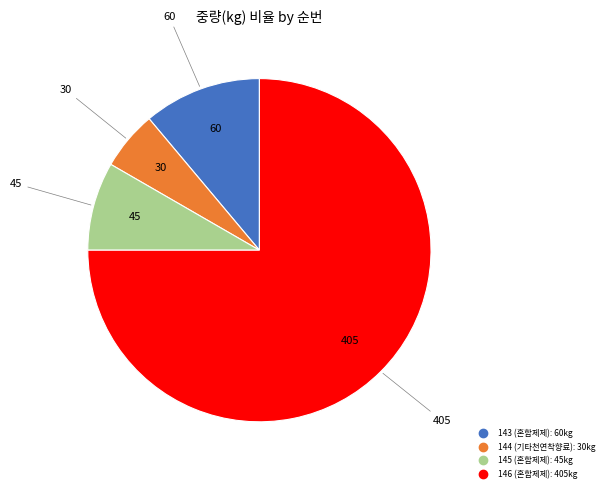

How many slices are in this pie chart?

4